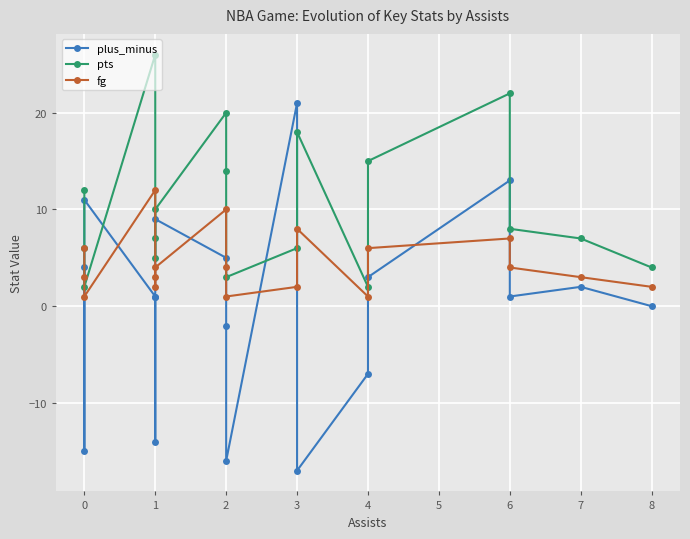

What is the value of the plus_minus point at the 12th from the left?

-17